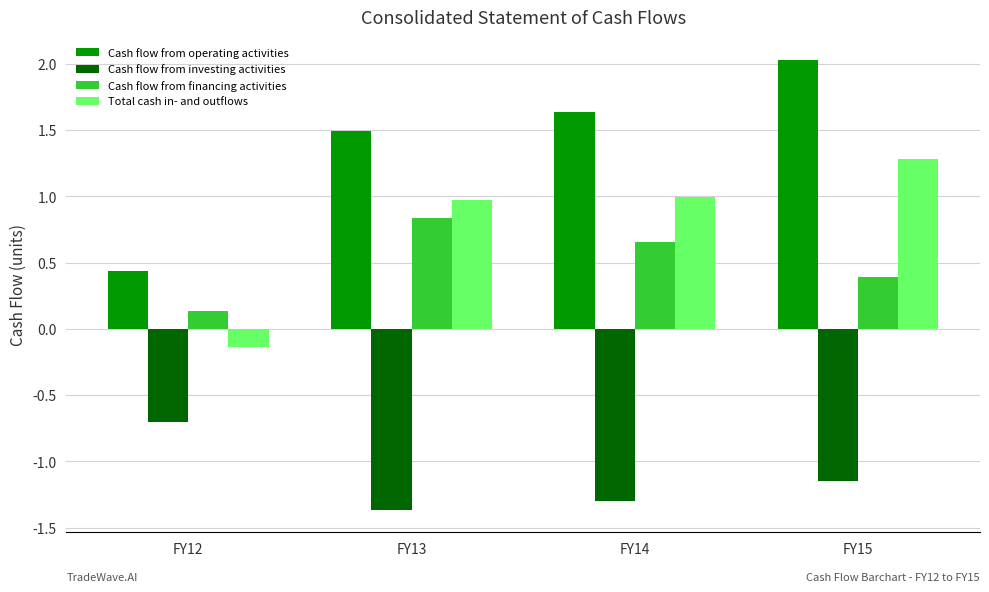

Rank the series at FY15 from lowest to highest value.

Cash flow from investing activities, Cash flow from financing activities, Total cash in- and outflows, Cash flow from operating activities